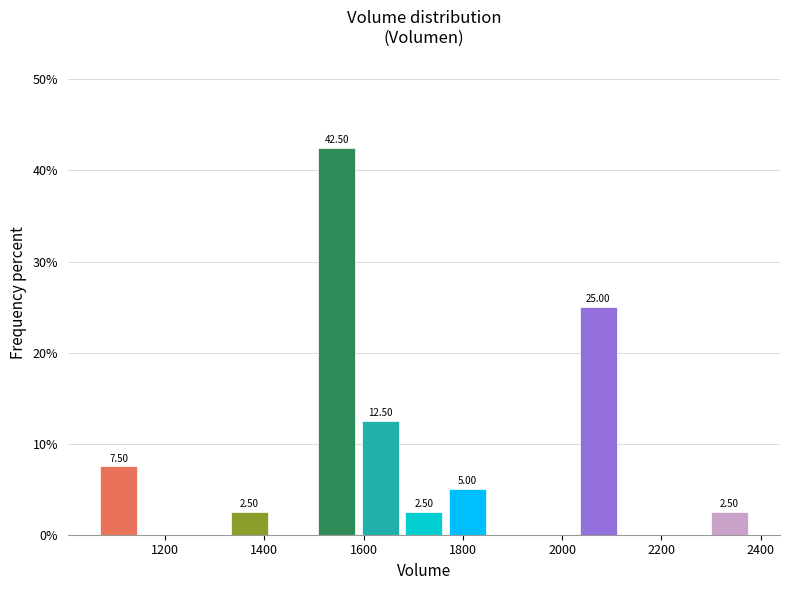

Over which range of the x-axis is the bar tallest?

1500 to 1580